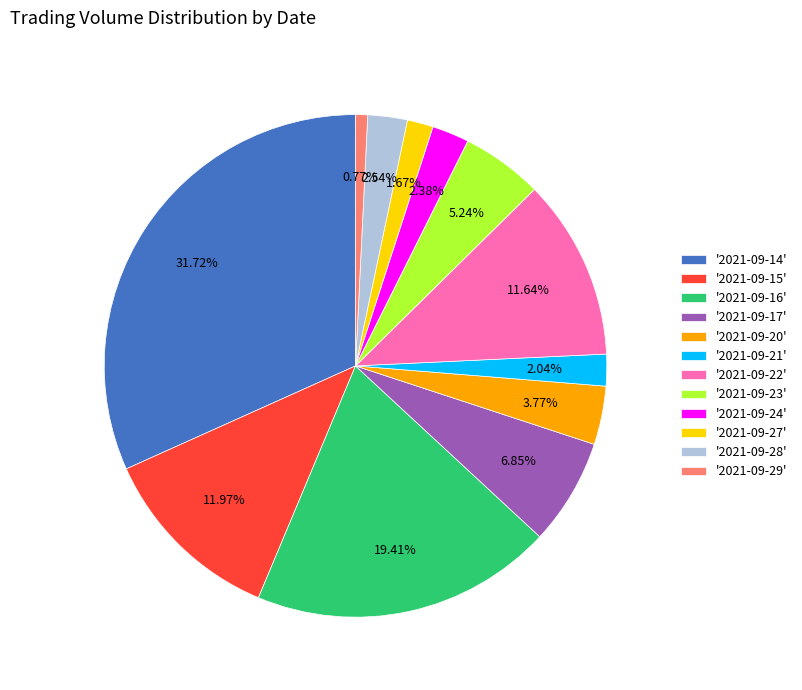

How many segments does this pie chart have?

12